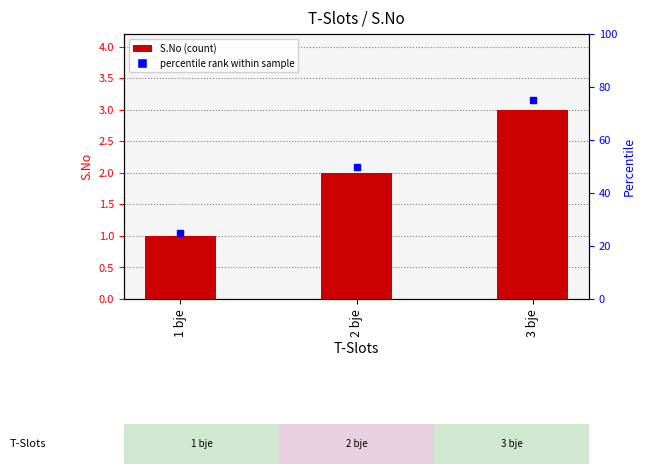

Where is the data nearest to the value 2?

2 bje